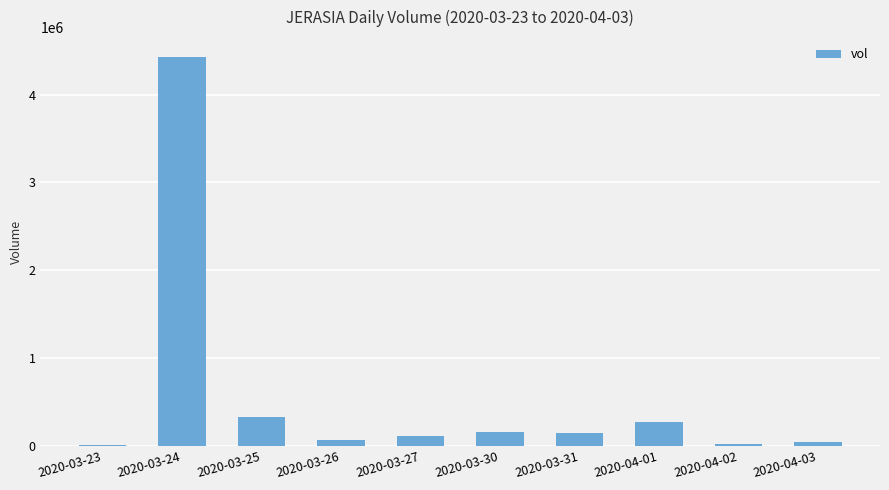

Count the number of data series in this chart.

1